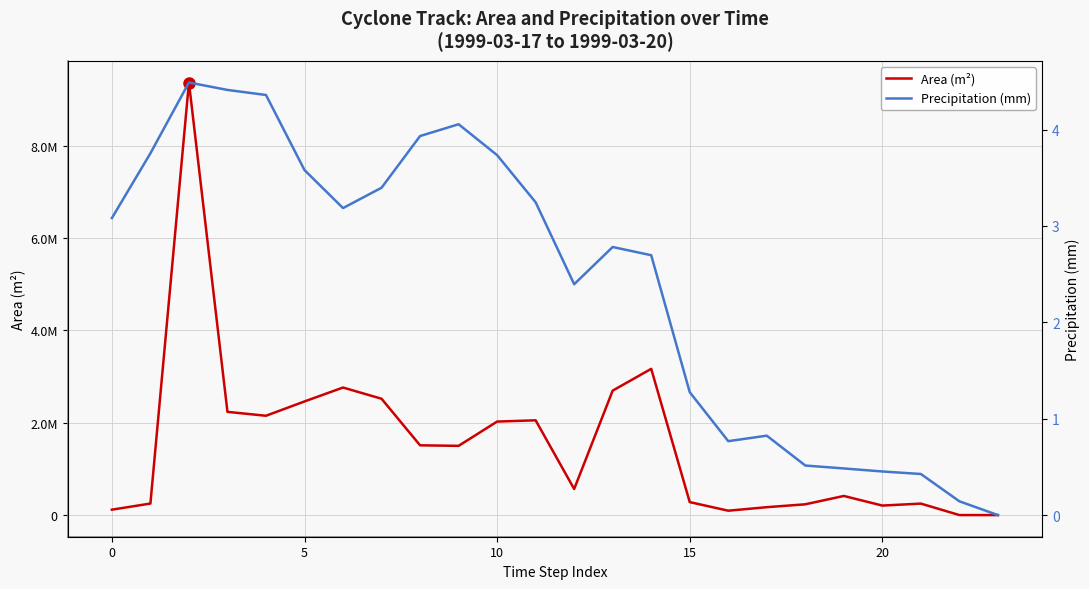

How many interior local valleys does the Area (m²) series have?

5